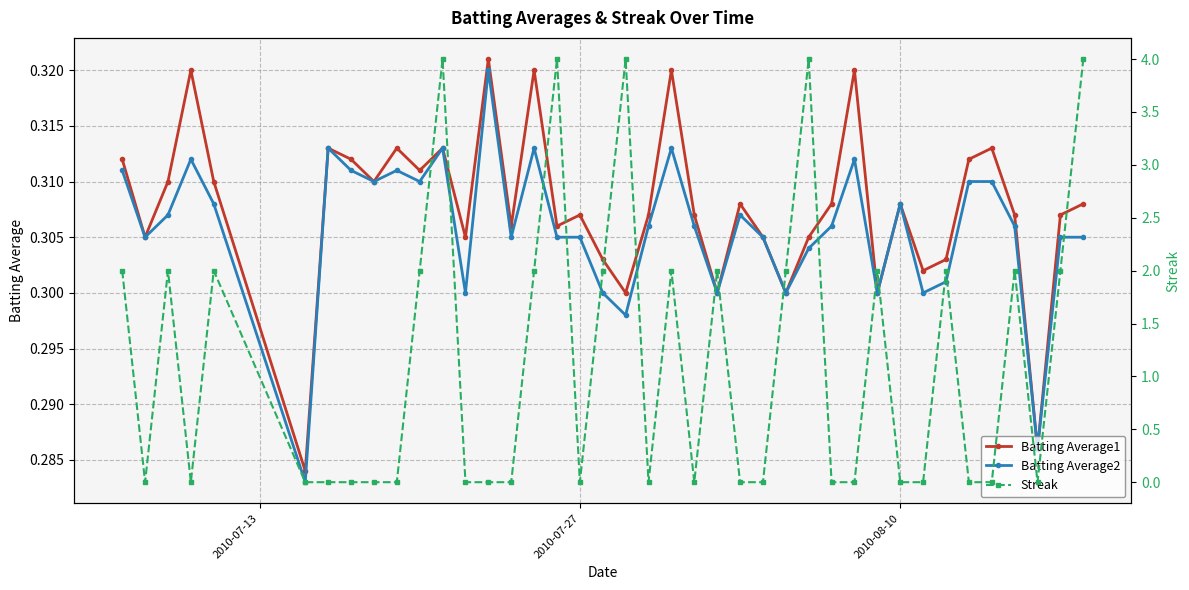

Count the Batting Average2 values in the range 0 to 1.

40